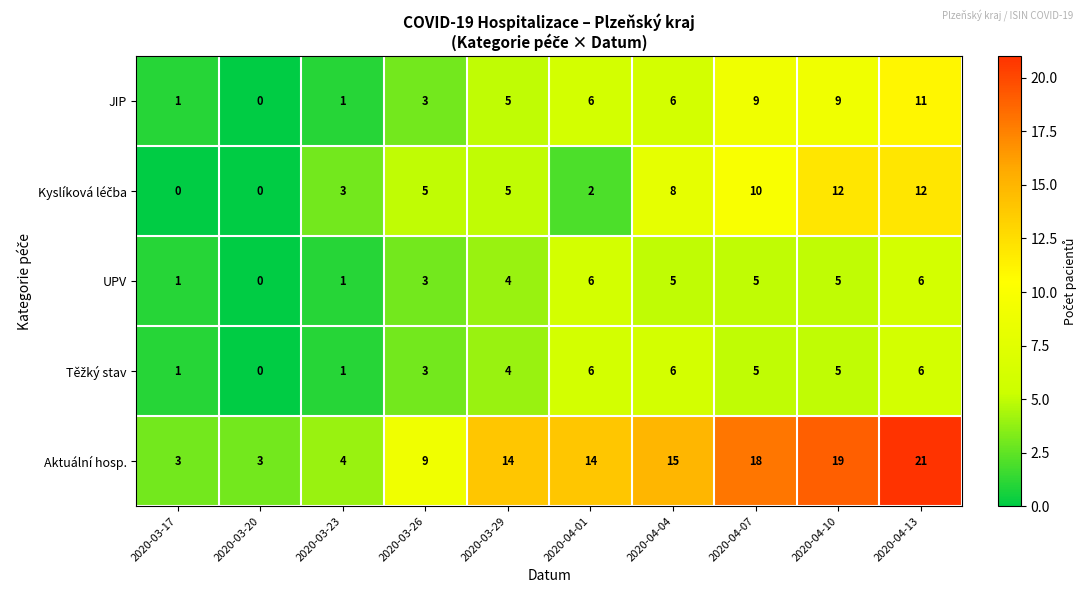

True or false: Aktuální hosp. has a value of 6 at 2020-03-29.

False